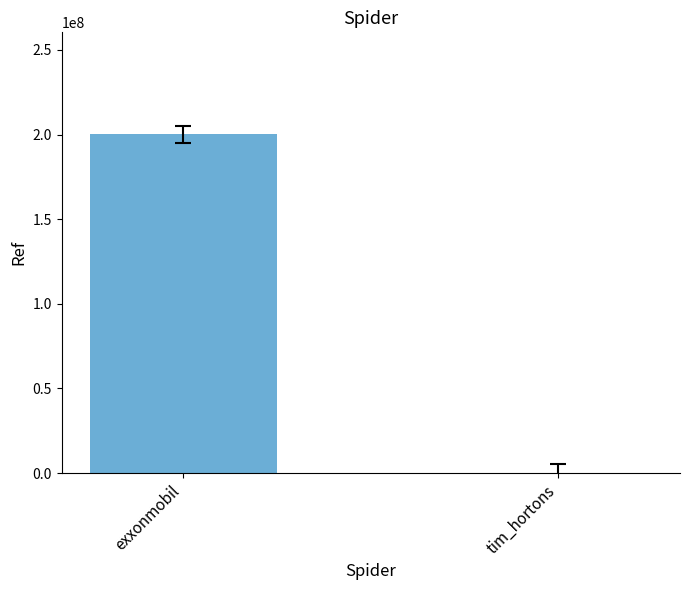

What is the greatest value displayed?

200302275